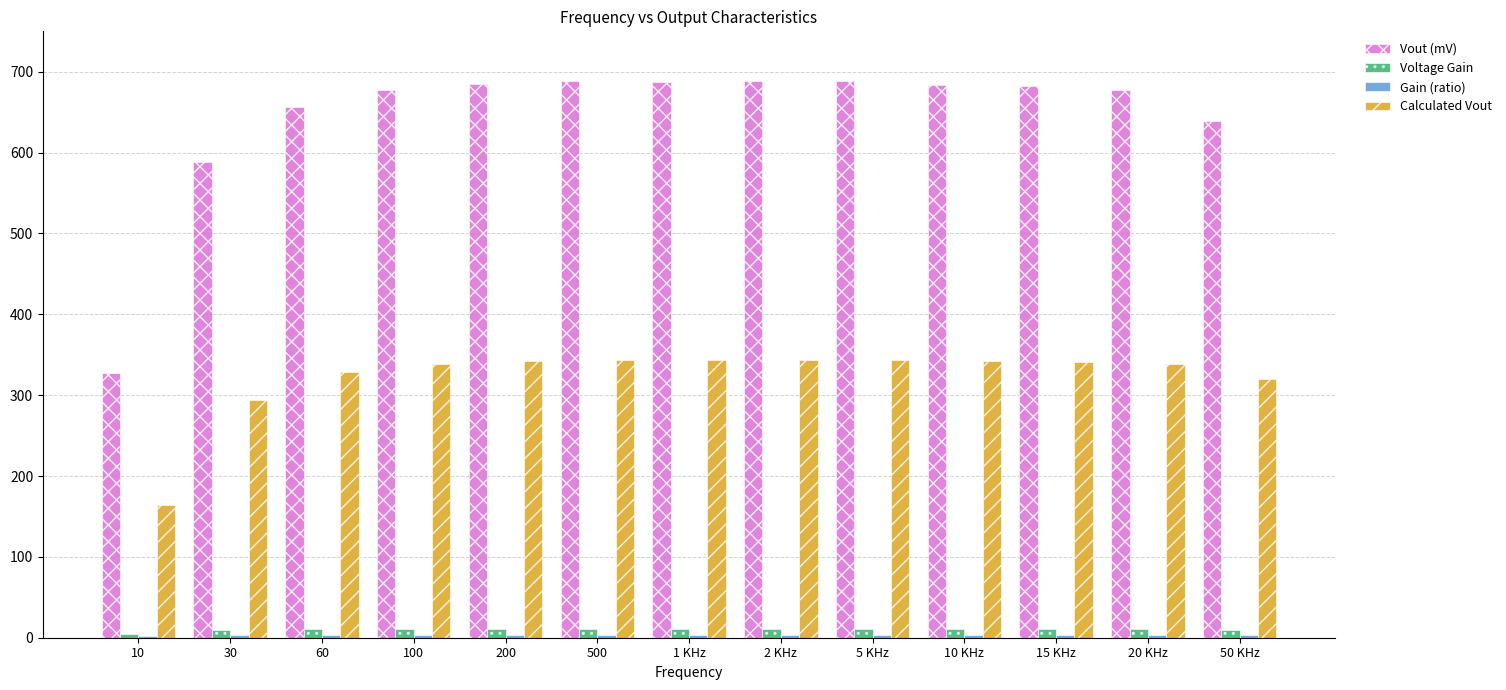

What is the maximum value for Vout (mV)?

688.0